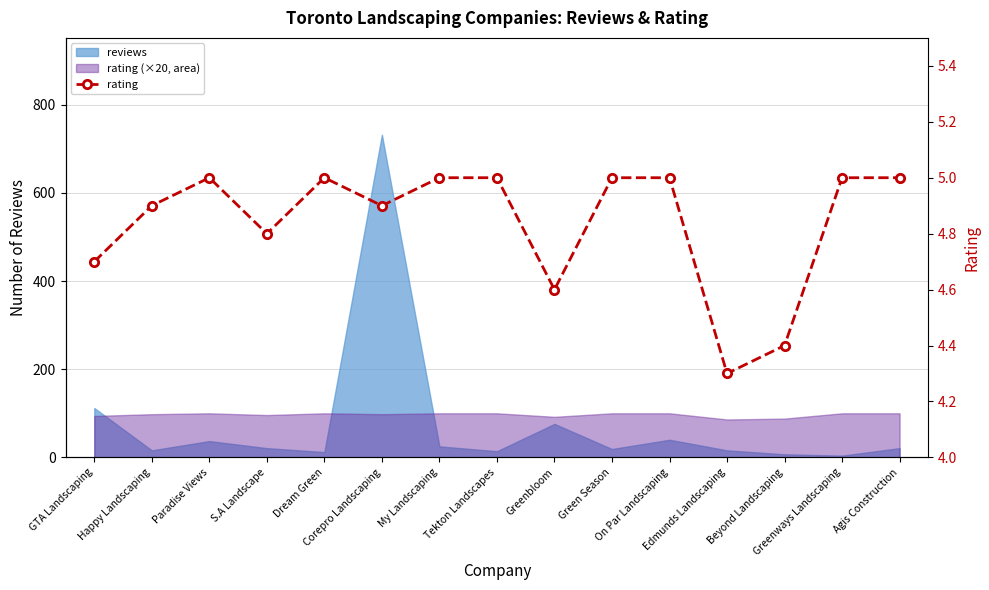

Which category has the highest value across all series?

Paradise Views